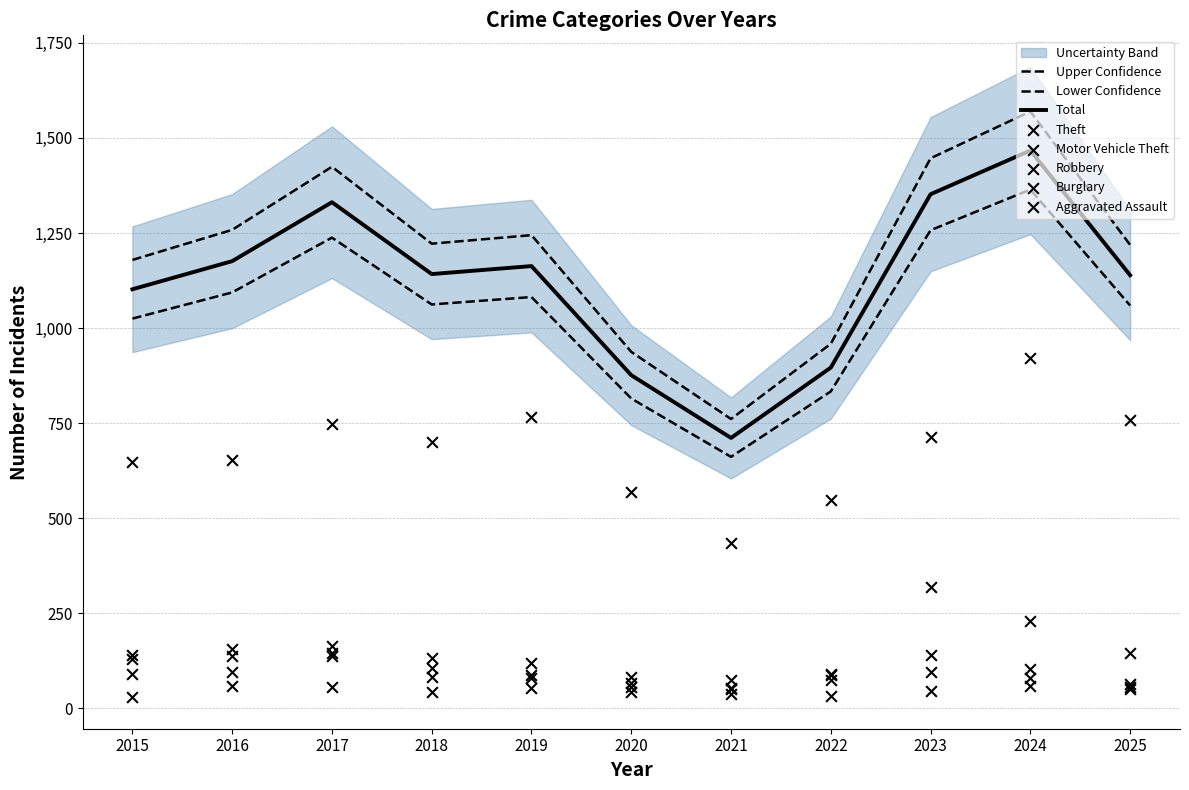

What is the total value across all series at 2016?

2195.7